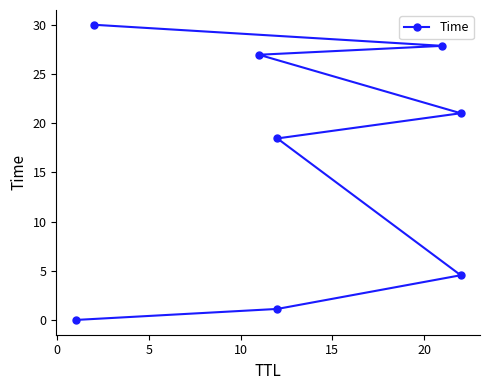

Count the number of categories in the chart.

8